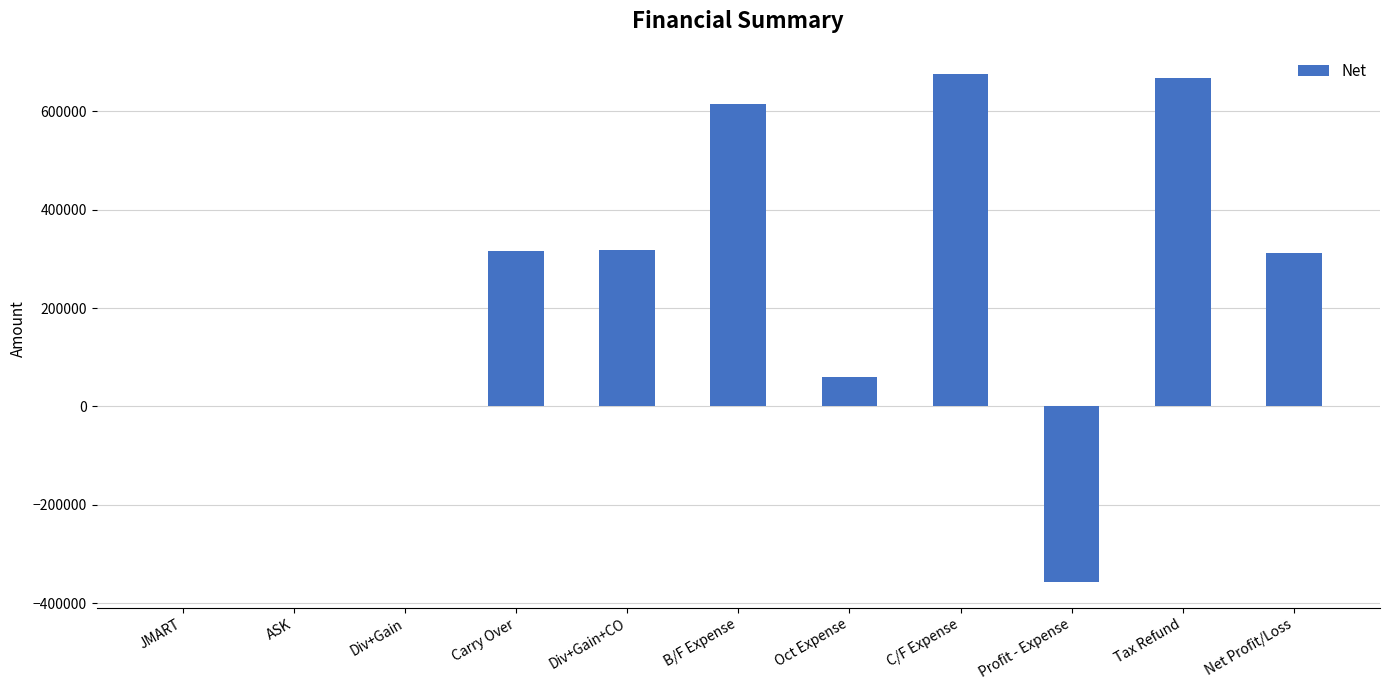

Between B/F Expense and Tax Refund, which is larger?

Tax Refund